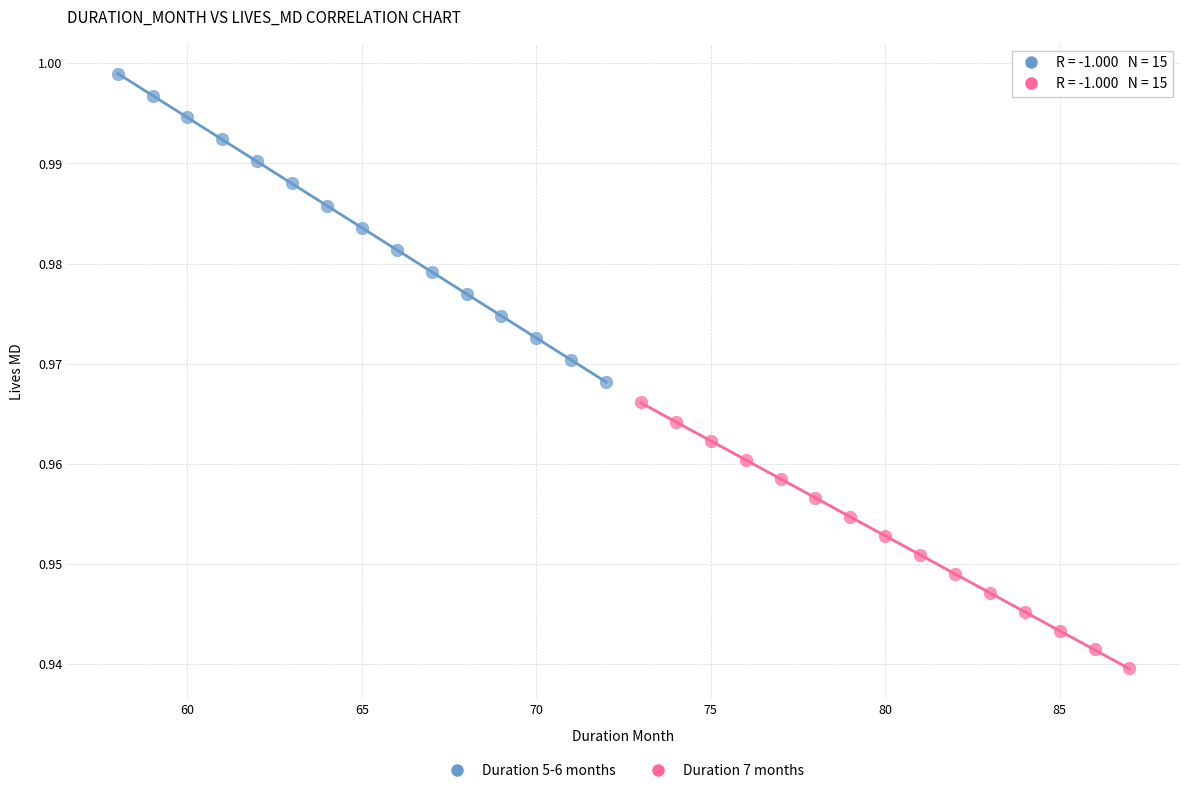

Which series reaches the minimum Y coordinate?

Duration 7 months